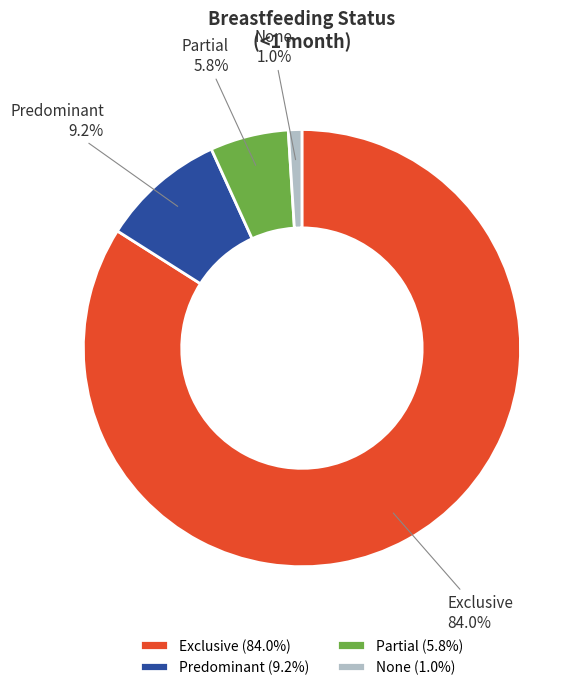

Which has a higher value, Partial or Predominant?

Predominant